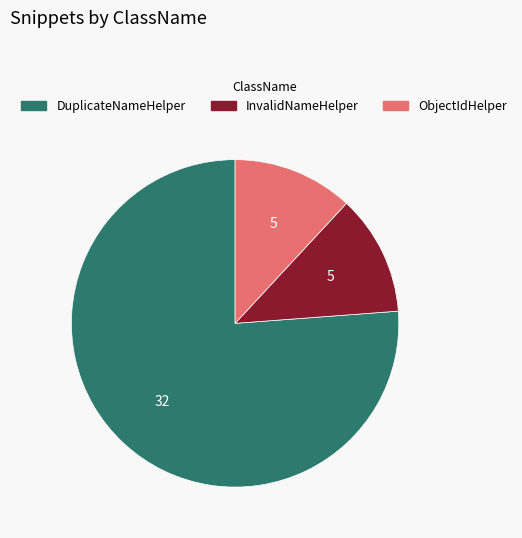

Approximately how many times larger is the value at InvalidNameHelper compared to ObjectIdHelper?

1.0